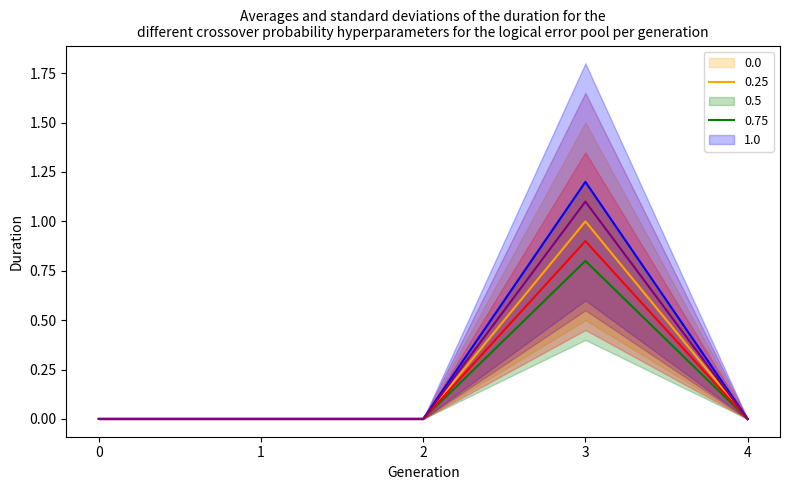

True or false: 0.0 and 0.75 cross at least once.

False